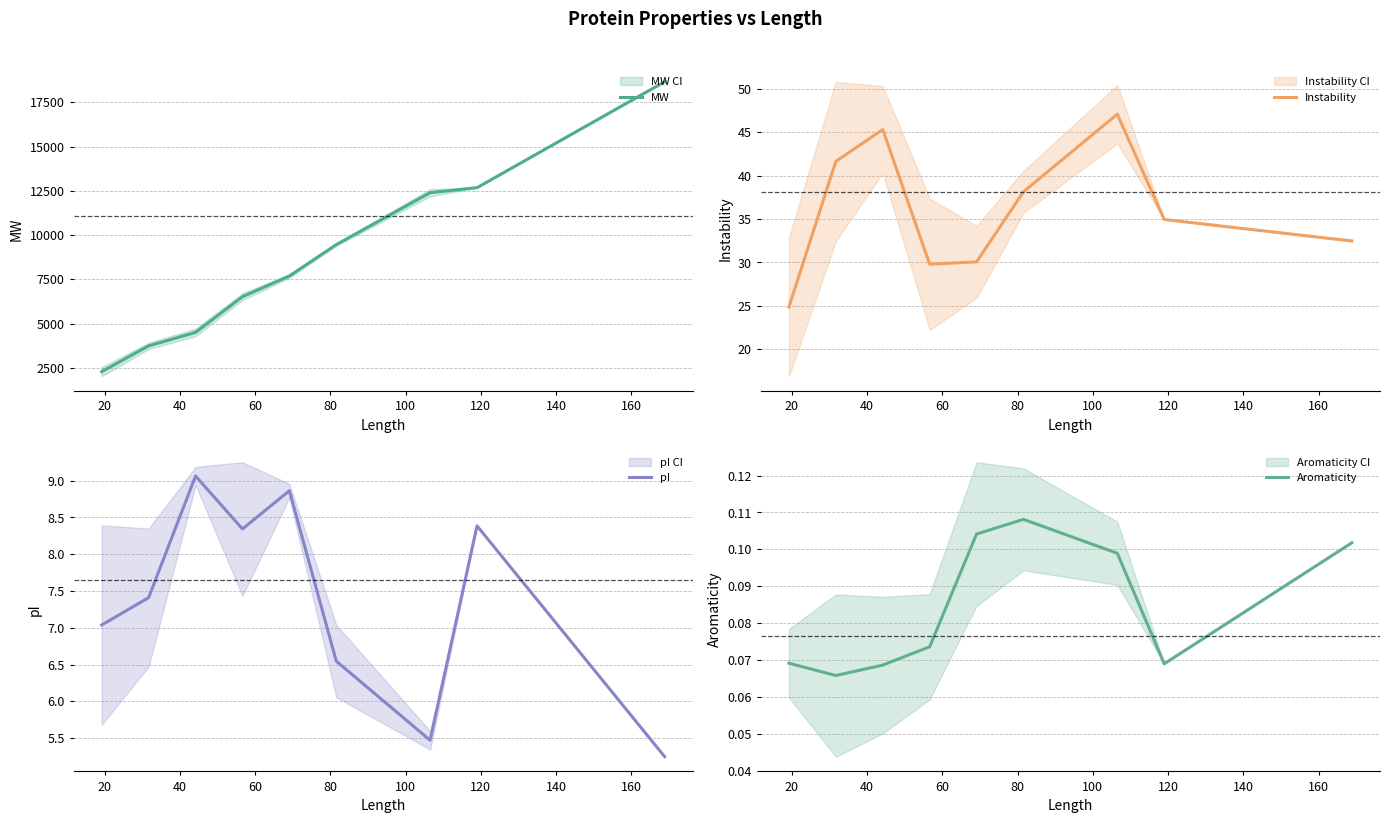

How many interior local peaks does the Aromaticity series have?

1